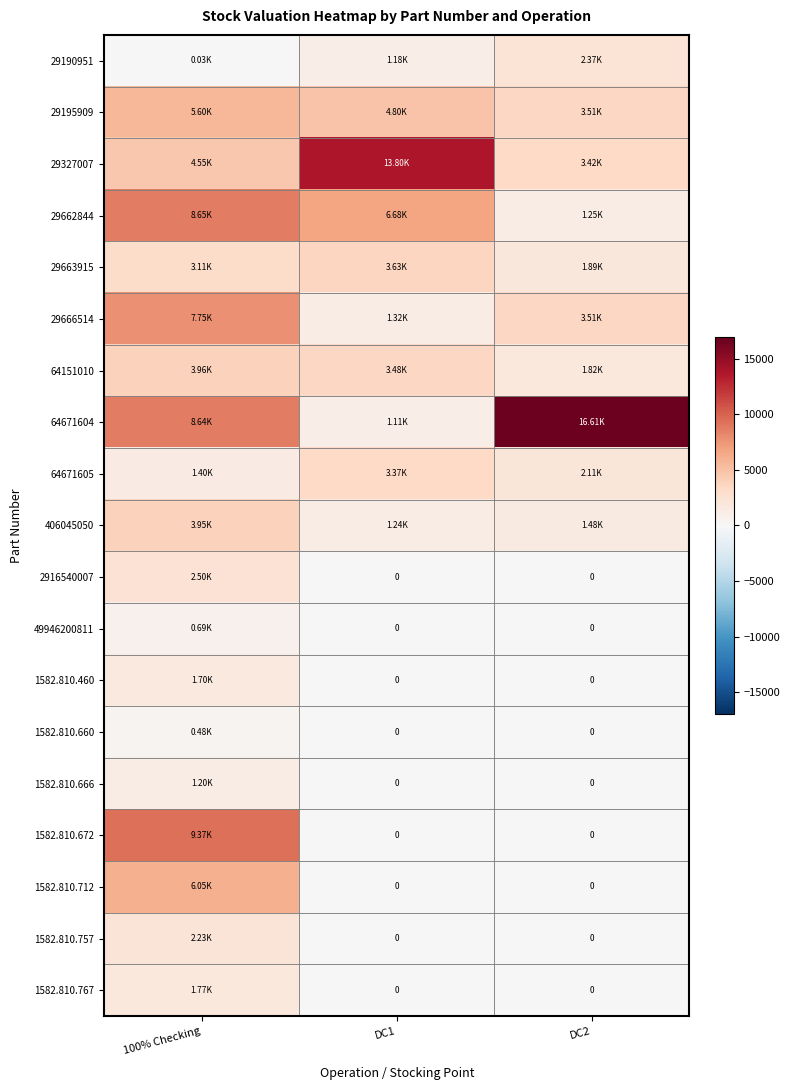

What is the lowest value of the 29190951 series?

26.4